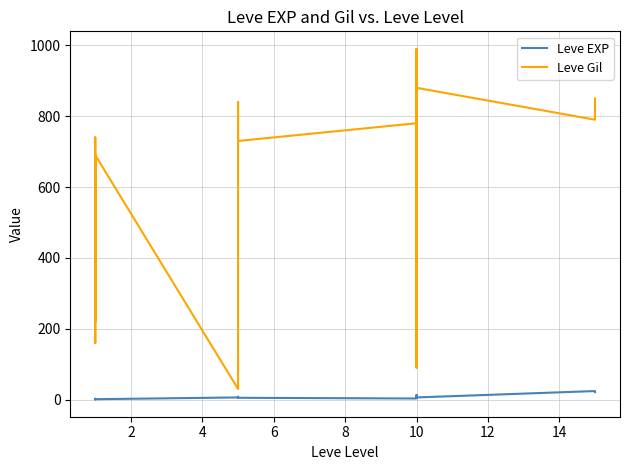

True or false: Leve Gil and Leve EXP intersect in this chart.

False